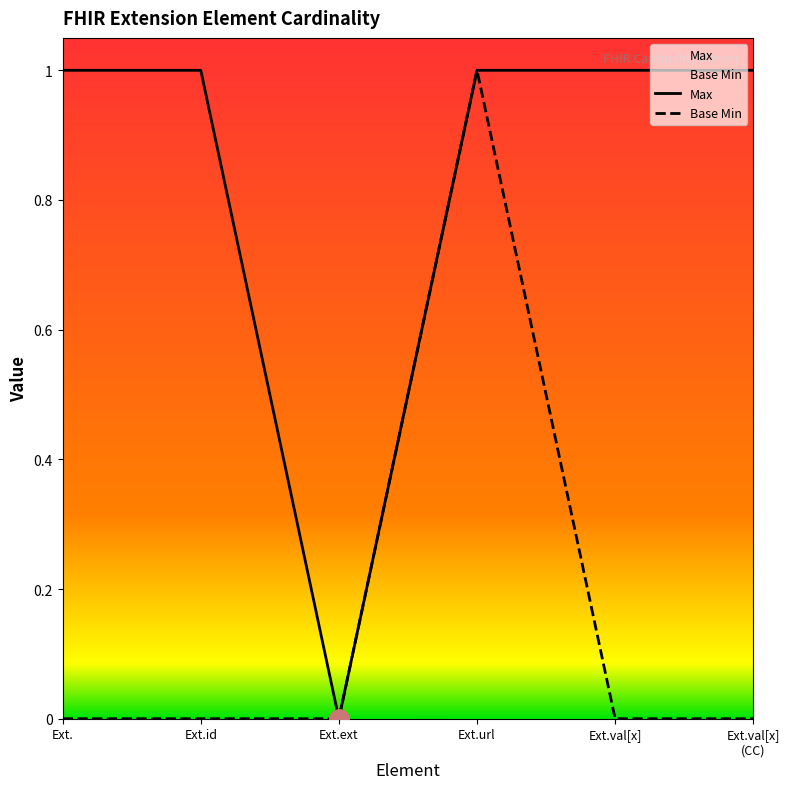

The value of Base Min at Ext. is 0. True or false?

True